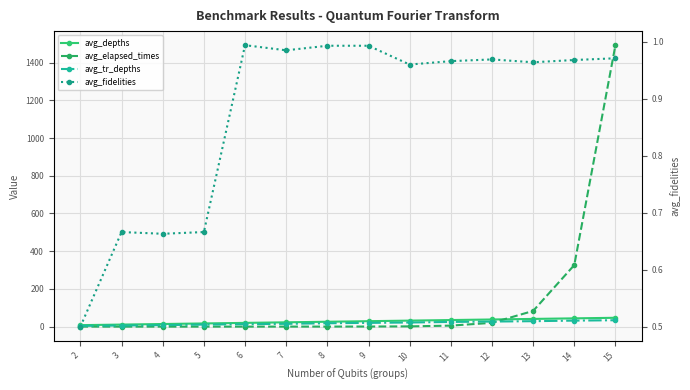

True or false: avg_elapsed_times and avg_depths intersect in this chart.

True